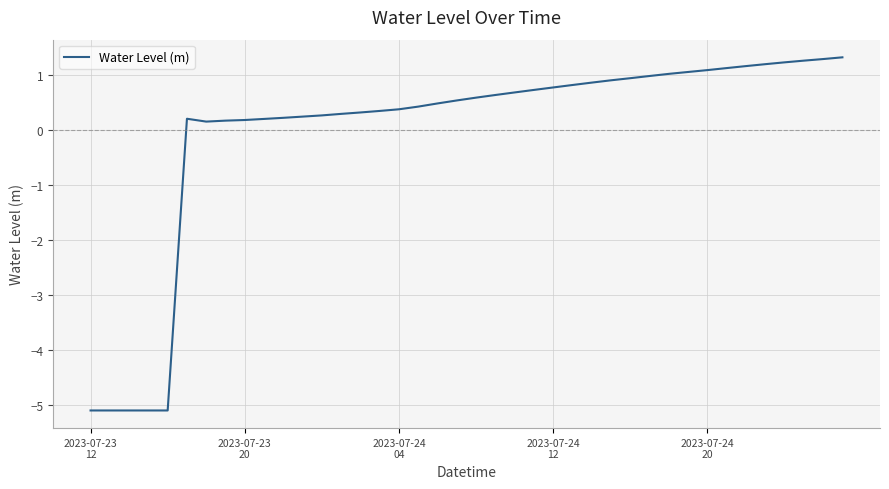

What is the maximum value shown in the chart?

1.3